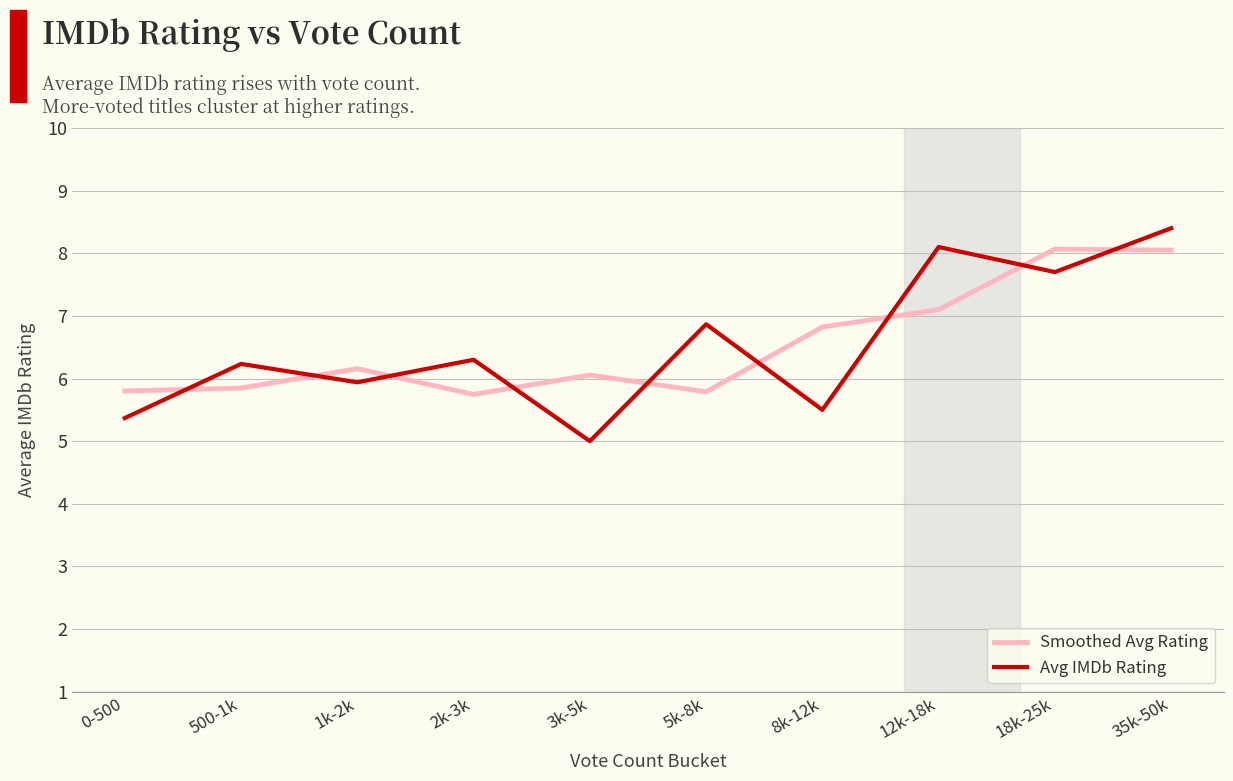

Which series has the widest spread of values?

Avg IMDb Rating